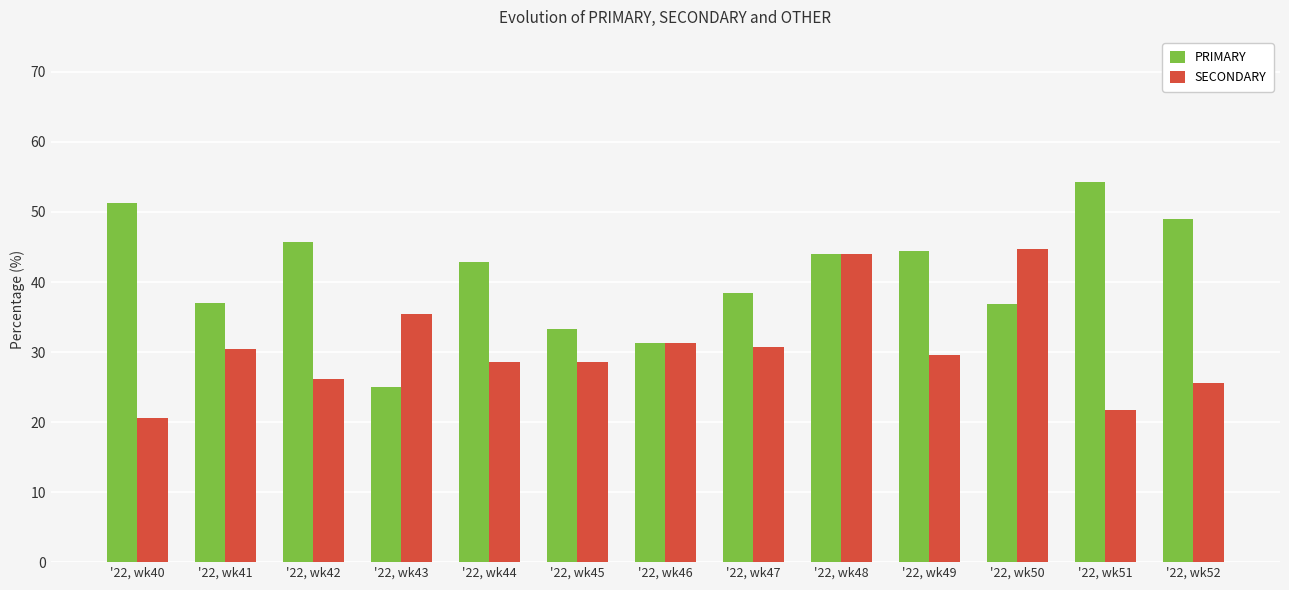

Rank the series by their average value, from lowest to highest.

SECONDARY, PRIMARY